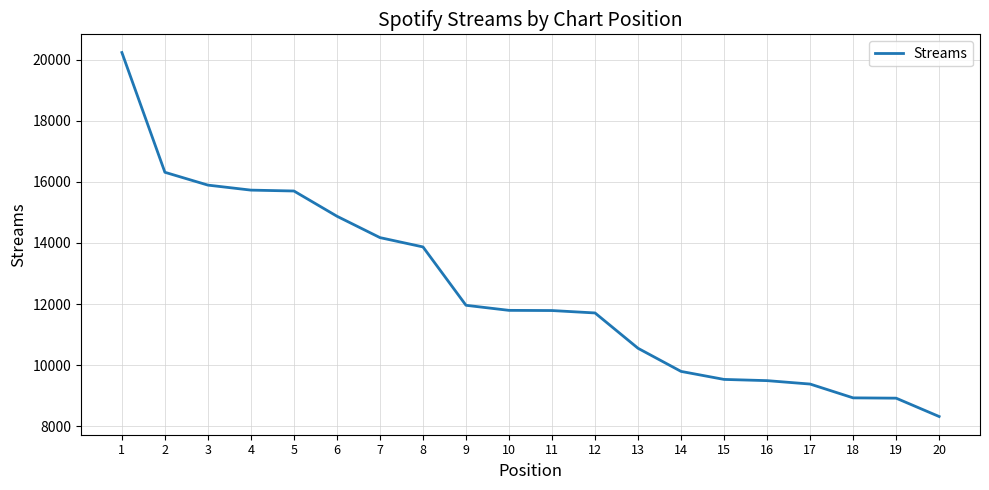

What is the difference between the maximum and minimum values?

11918